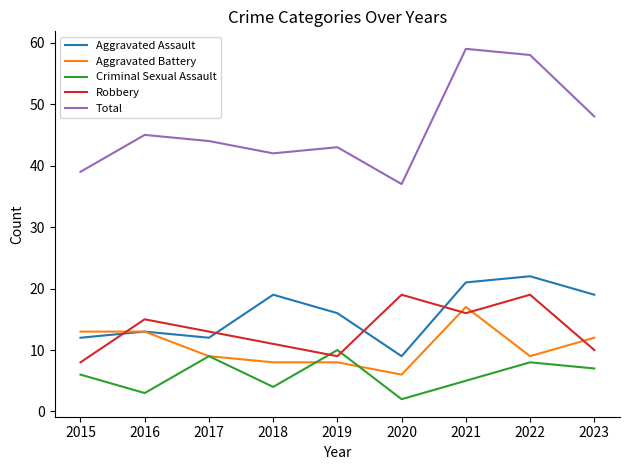

Which series ends up on top after the final intersection of Robbery and Aggravated Battery?

Aggravated Battery